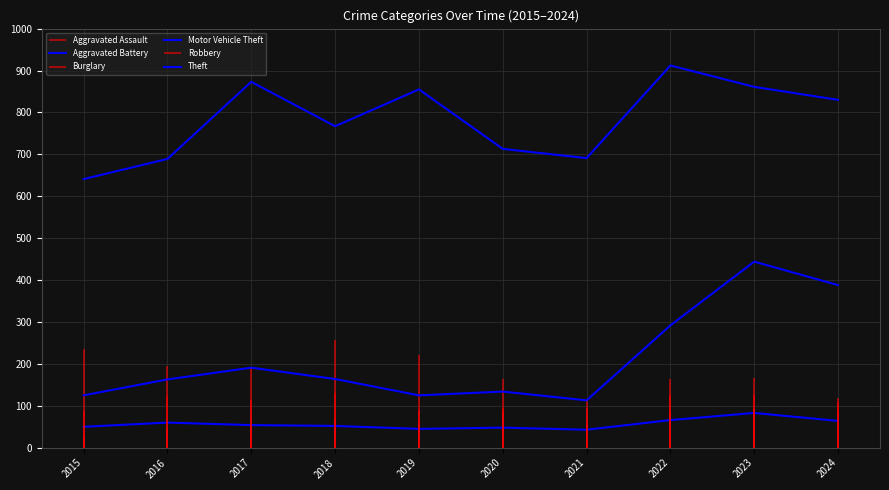

At which category is the sum across all series the highest?

2023